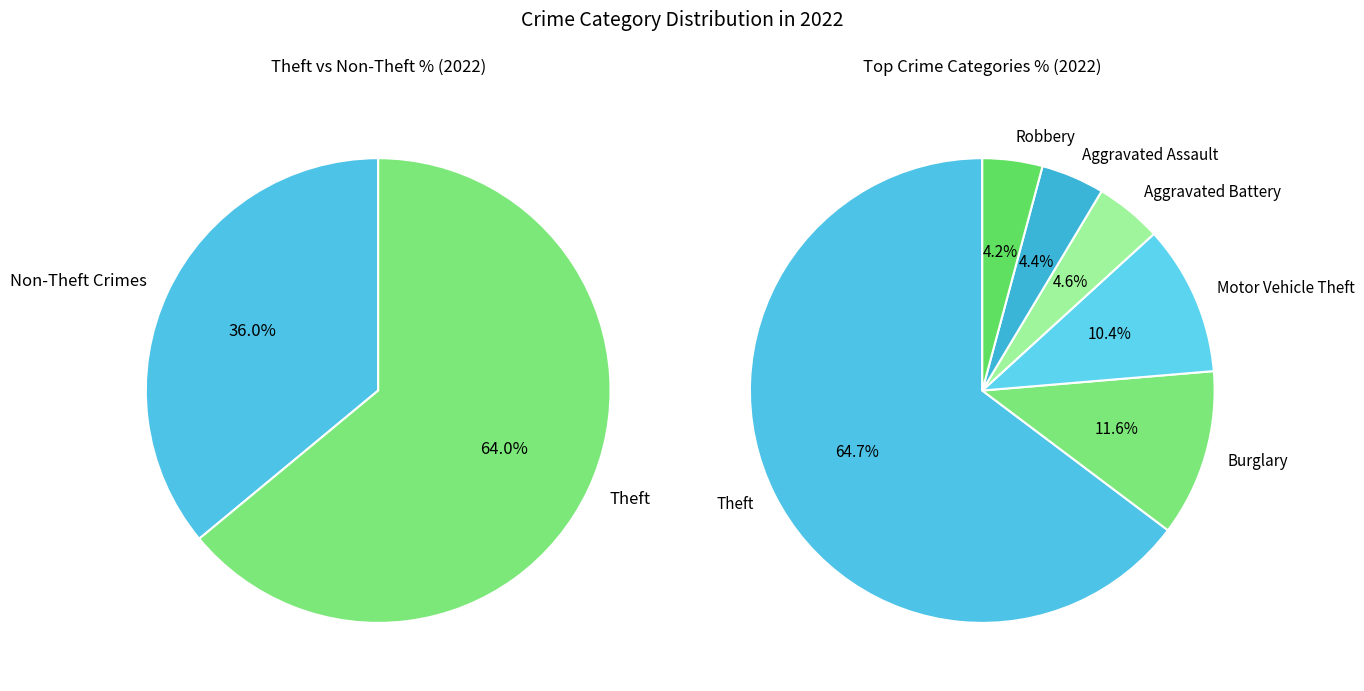

Does Aggravated Assault represent more than half of the total?

No